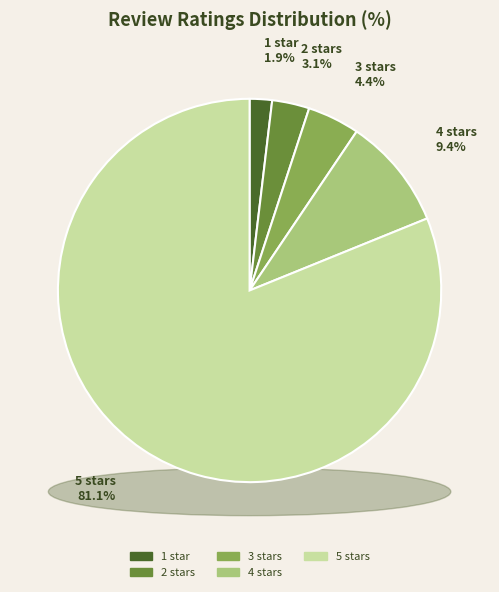

Rank the categories by value from lowest to highest.

1 star, 2 stars, 3 stars, 4 stars, 5 stars